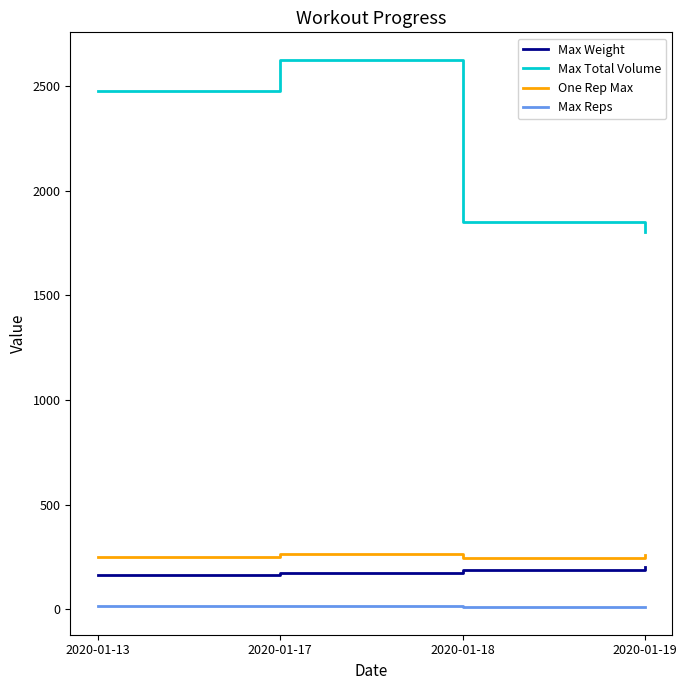

In One Rep Max, how many points are higher than both neighbors (excluding endpoints)?

1